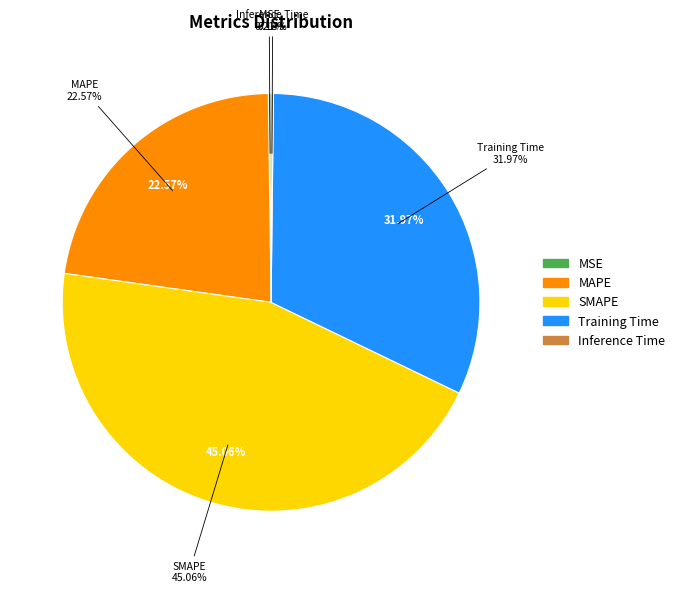

What is the change in value from MSE to MAPE?

+1.0